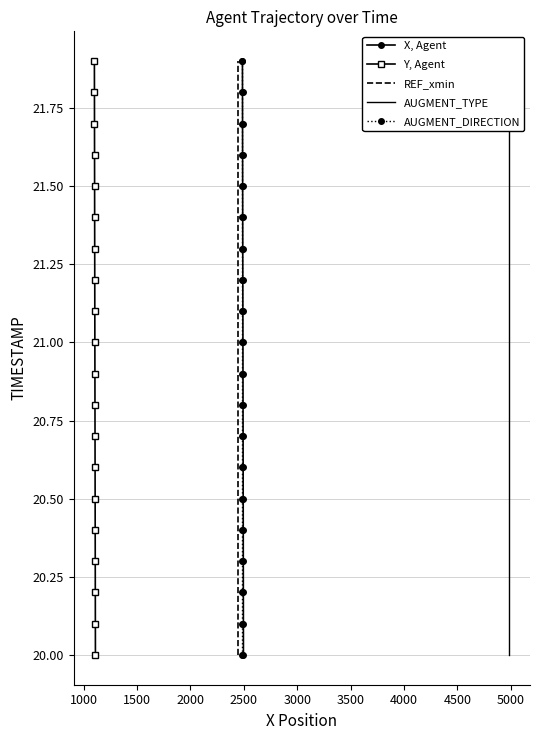

How many data points in REF_xmin are less than 21?

10